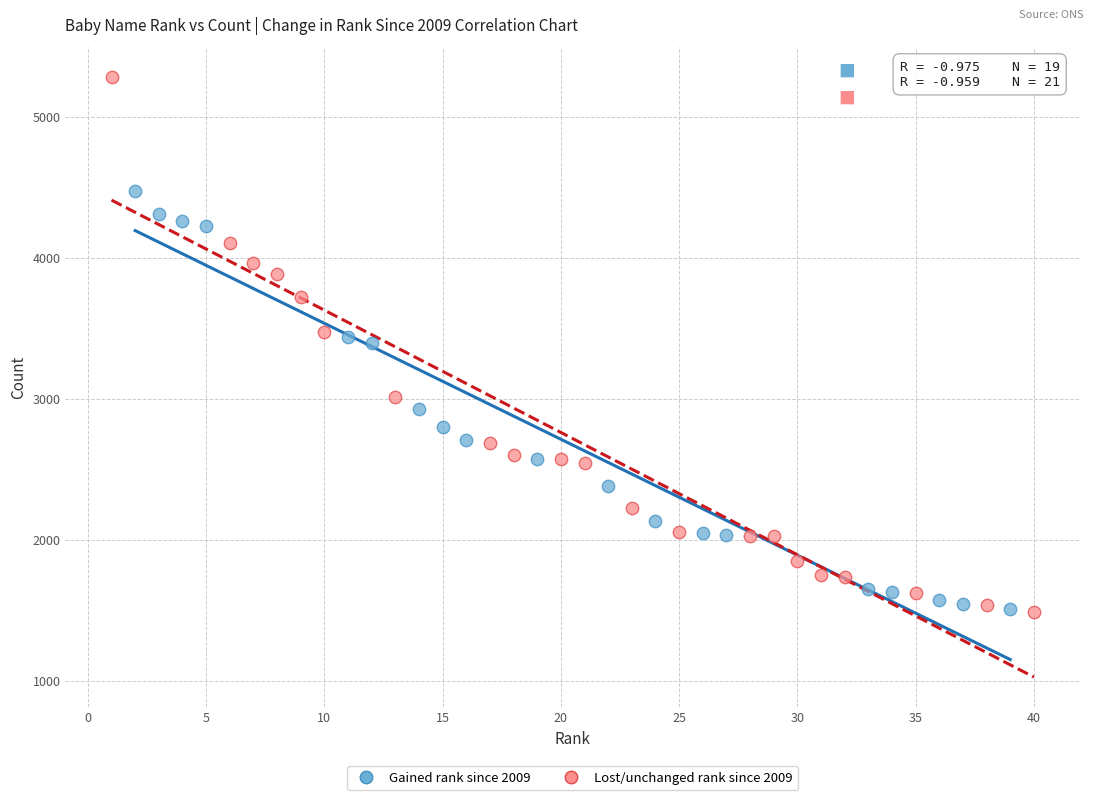

Which series reaches the maximum Y coordinate?

Lost/unchanged rank since 2009